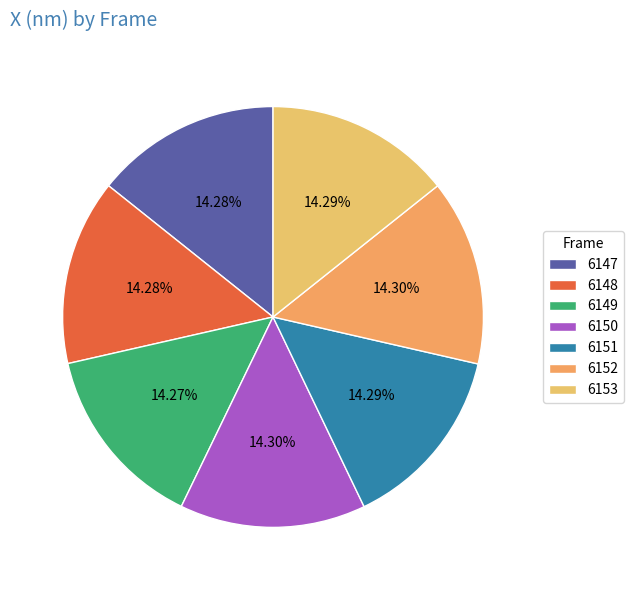

To the nearest percent, what portion does 6150 represent?

14%